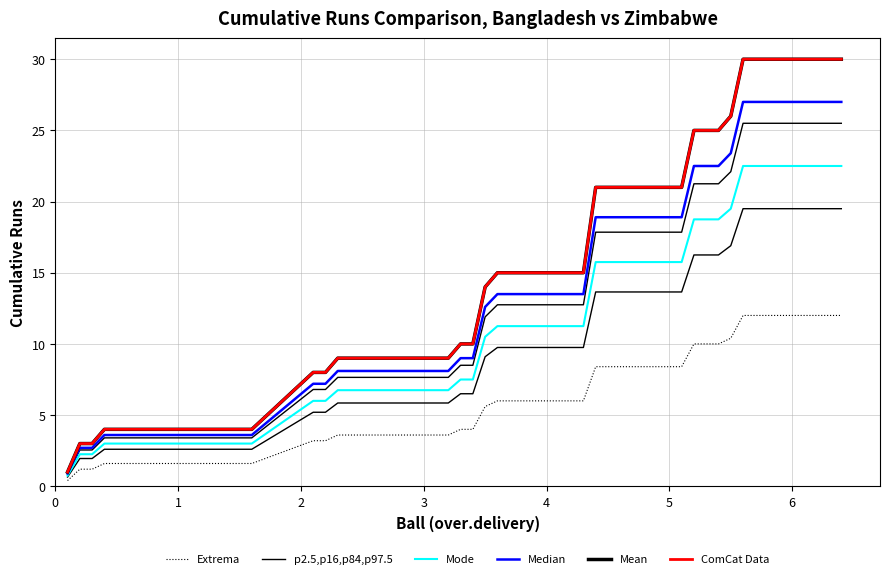

How many lines are shown in the chart?

6